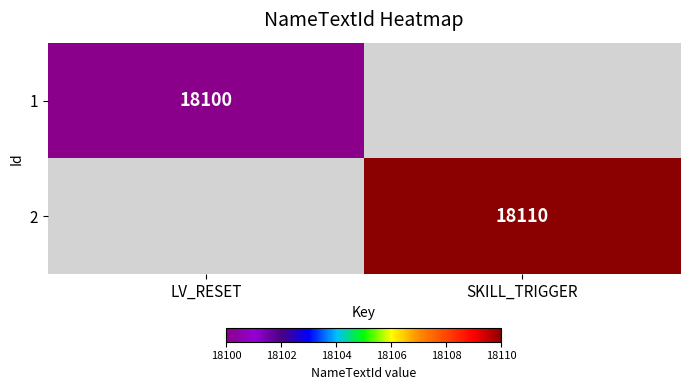

True or false: 2 has a value of 12027 at SKILL_TRIGGER.

False